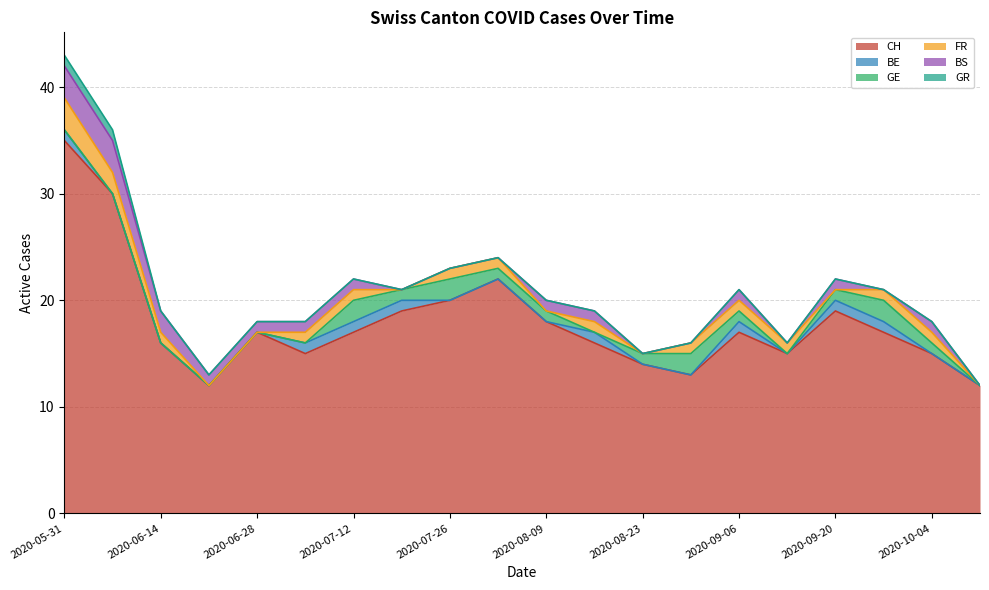

The GR series shows 0 at 2020-08-09. True or false?

True